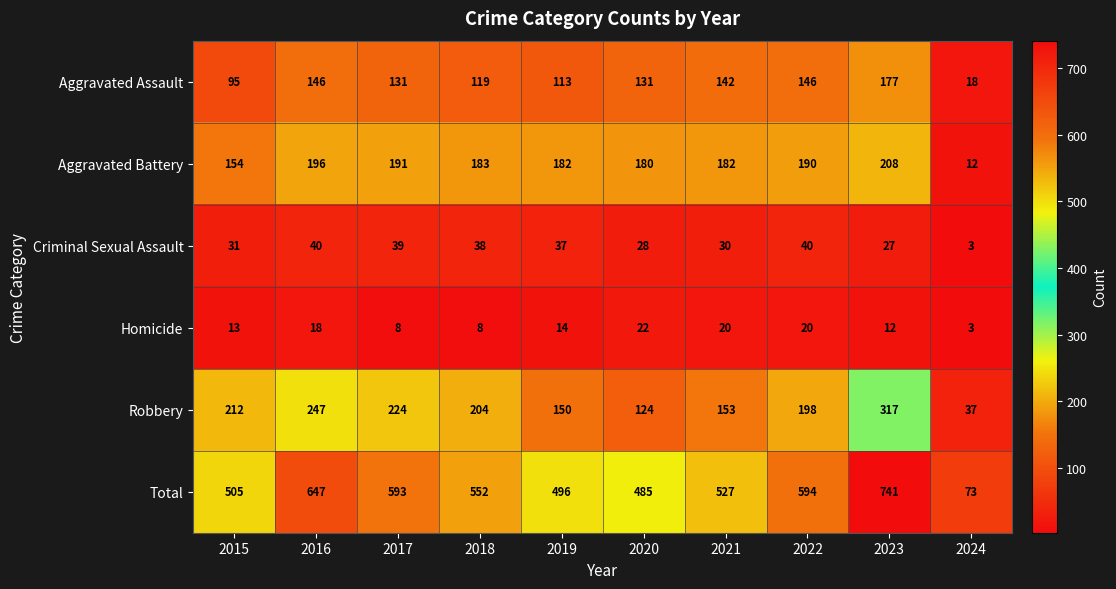

At which label does Robbery reach its minimum?

2024